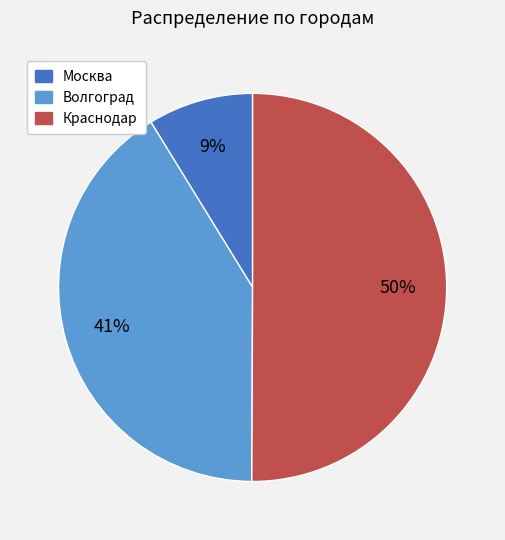

Which category accounts for the majority?

Краснодар